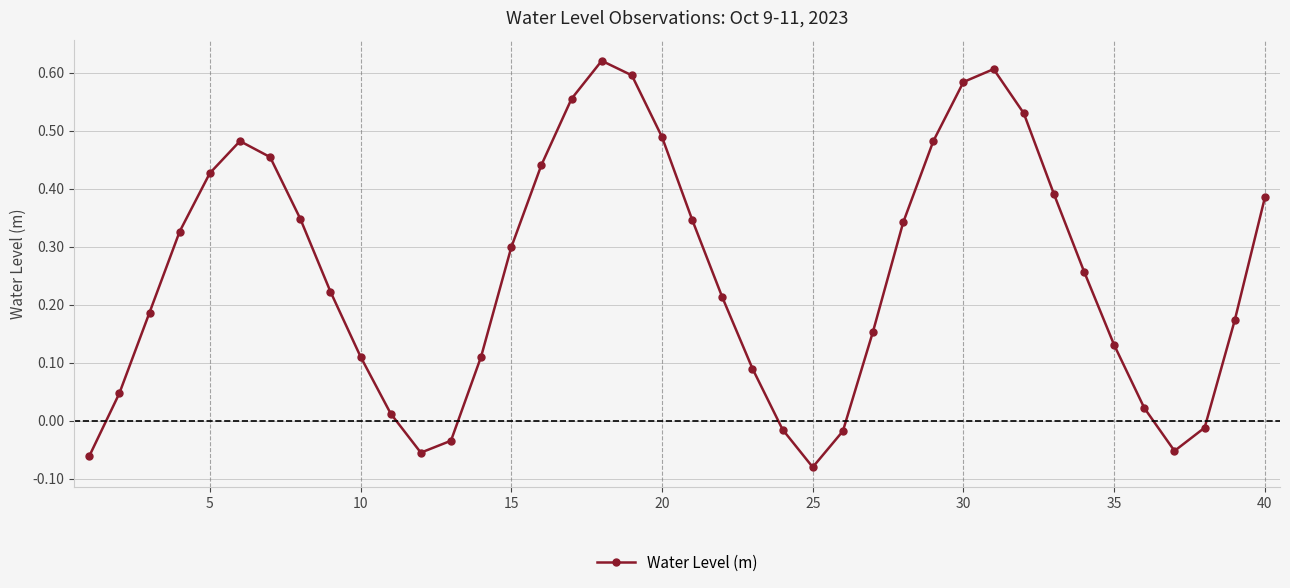

How many interior local peaks (higher than both neighbors) does the data have?

3